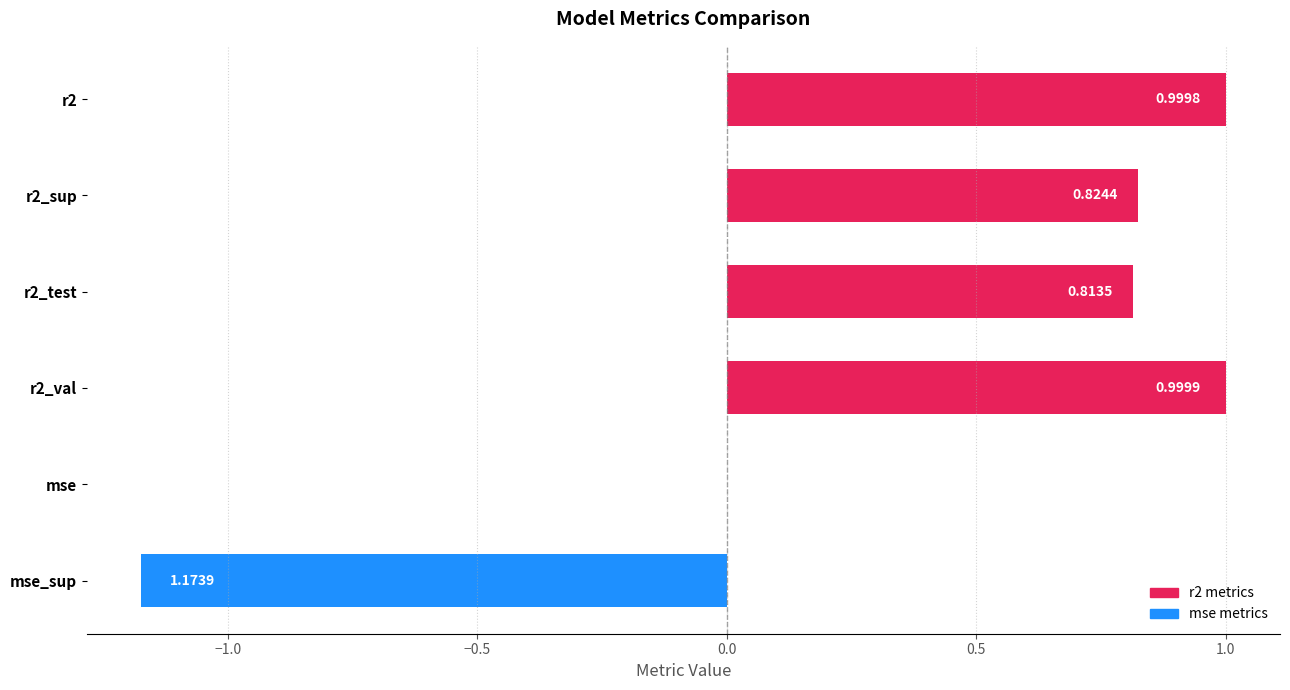

Are the bars horizontal?

Yes